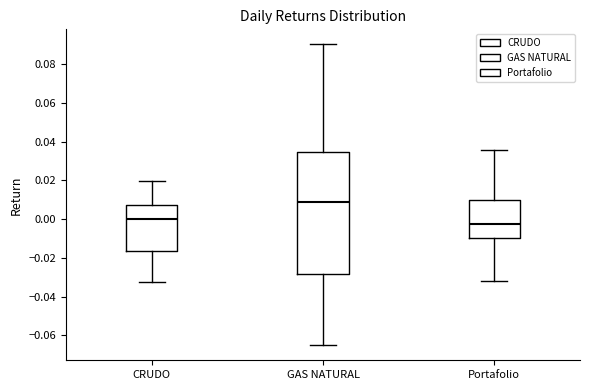

Where does the median line of the box for CRUDO sit on the y-axis? The values are not printed on the chart, so give them approximately, as read against the axis.

0.000